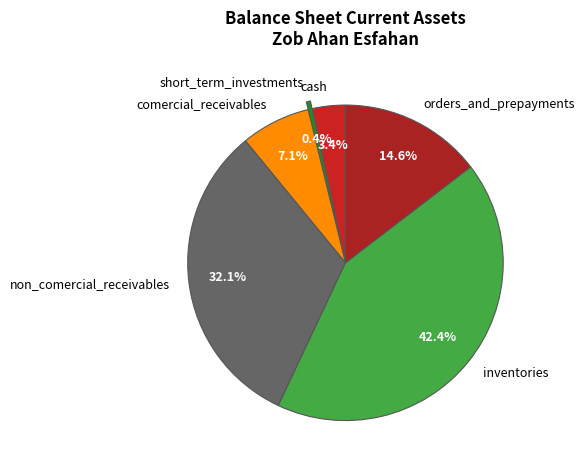

Which slice is the smallest?

short_term_investments